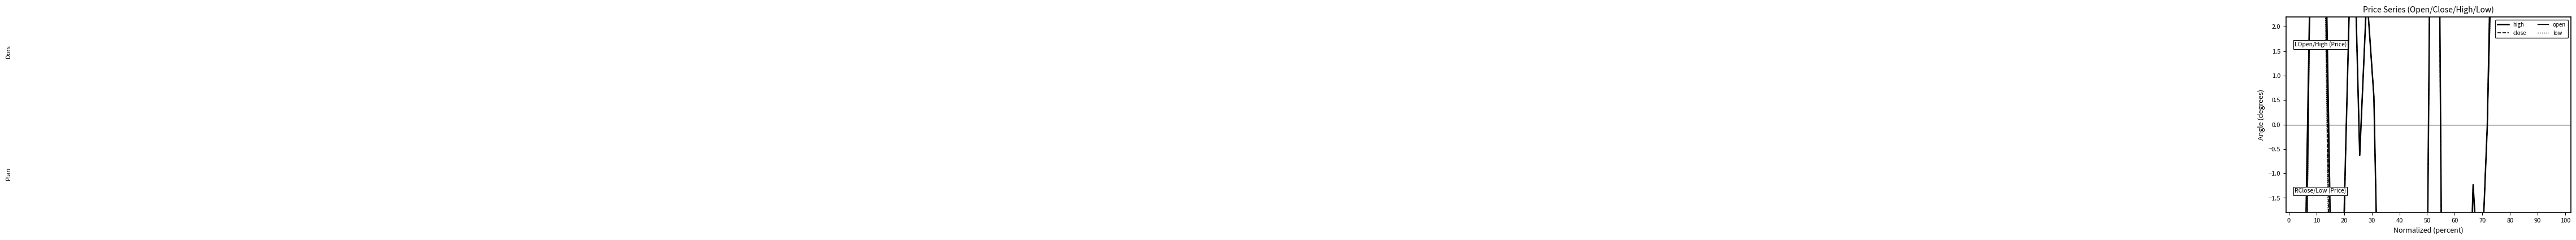

What are all the series names shown in the legend?

high, close, open, low